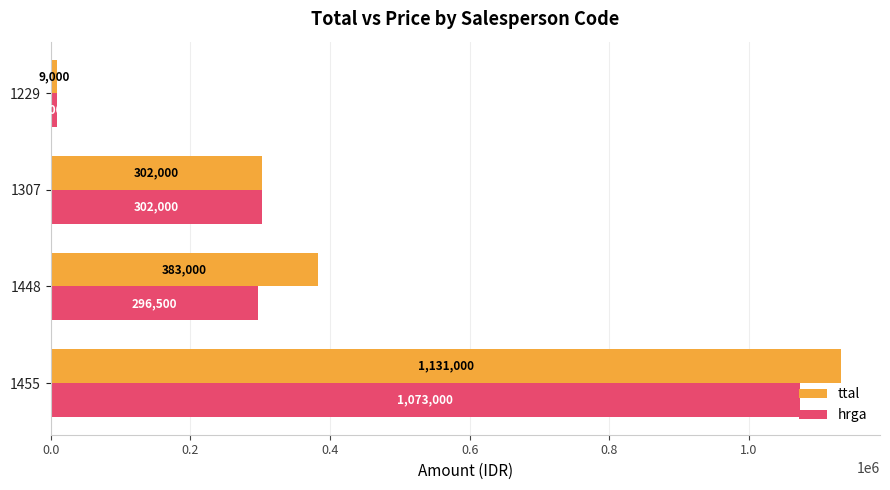

Which series has the widest spread of values?

ttal